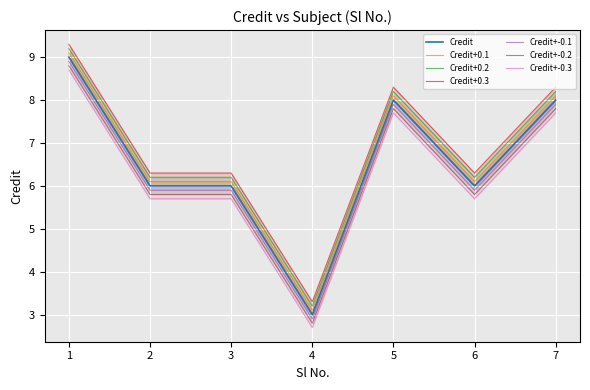

Reading left to right, extract all data points from this chart.

9	6	6	3	8	6	8